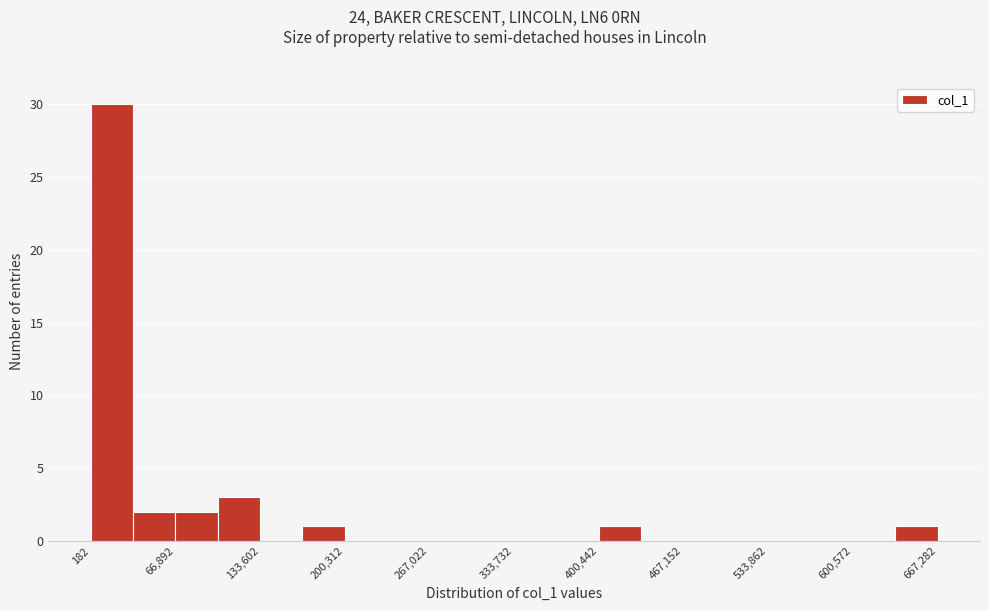

Read against the x-axis, roughly where is the centre of the tallest bar?

20000